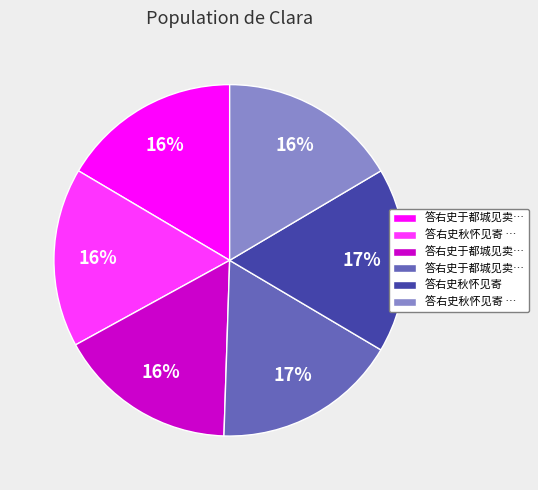

Is there any slice that represents more than half of the pie?

No